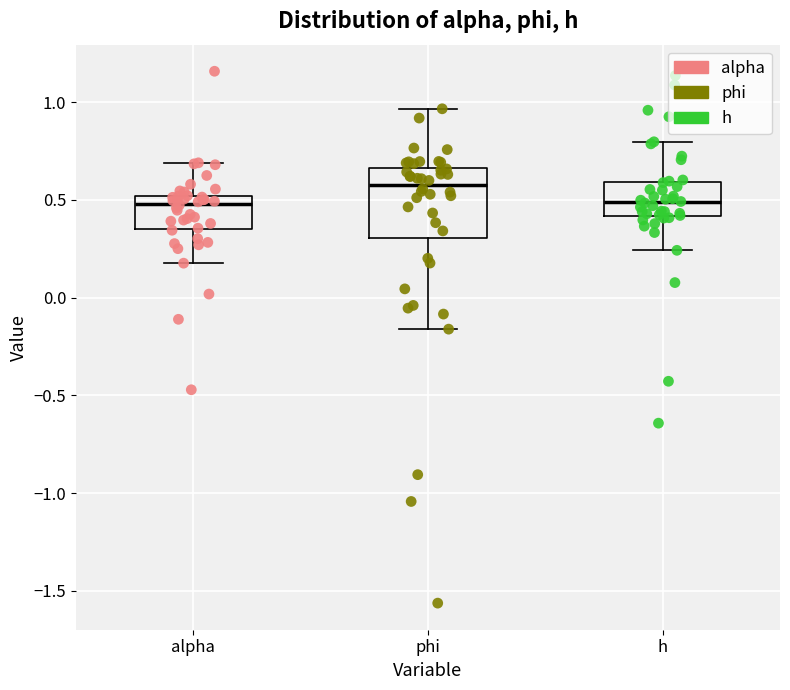

Which box has the highest median line?

phi